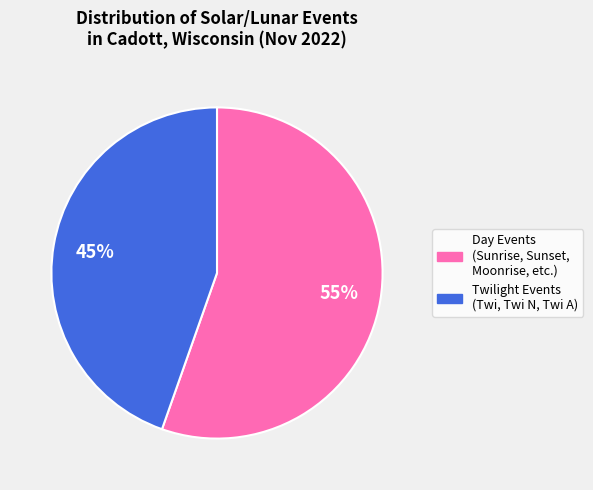

To the nearest percent, what is the average slice percentage?

50%